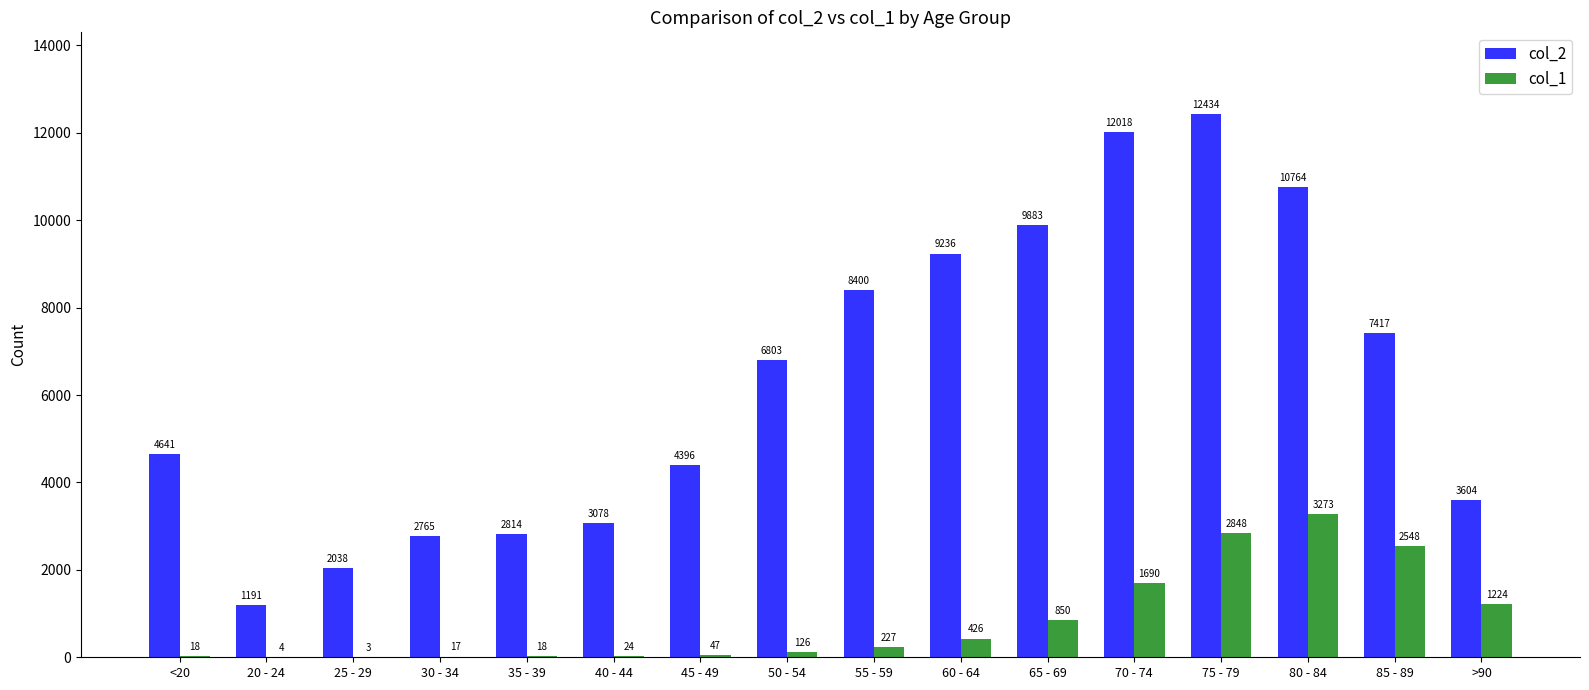

At which category is the sum across all series the highest?

75 - 79